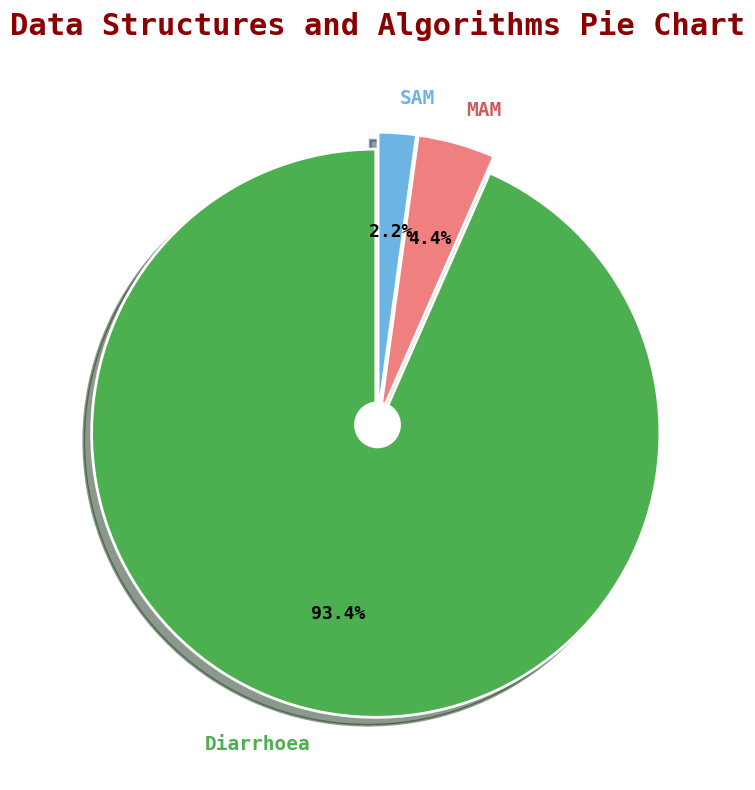

True or false: MAM accounts for 4% of the total.

True